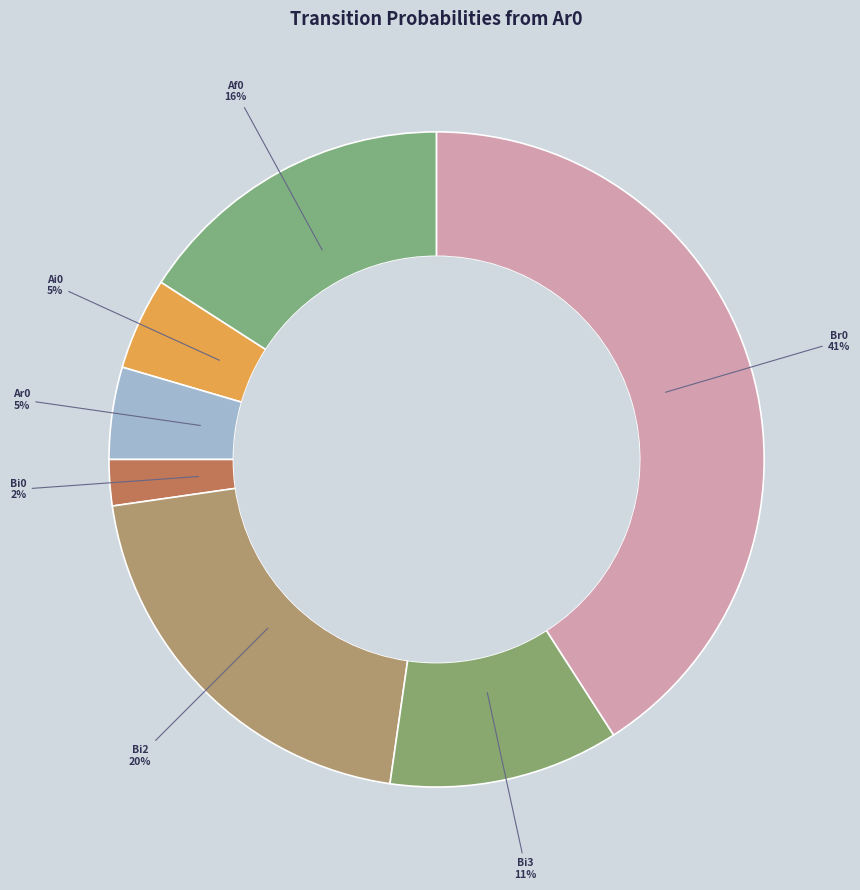

Which slice is the smallest?

Bi0